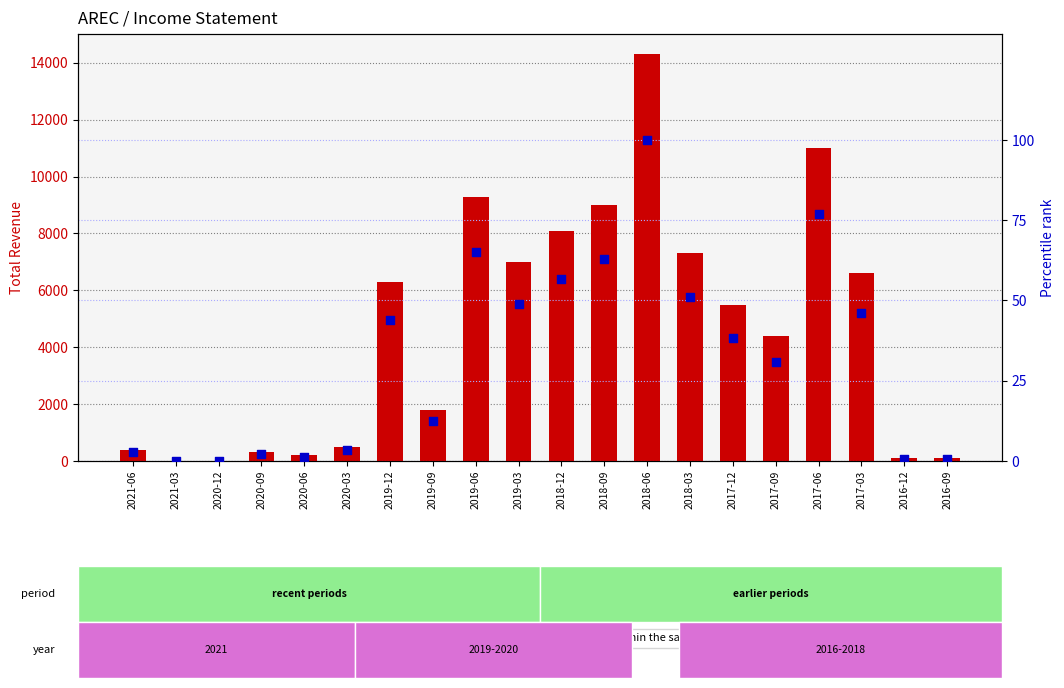

What are all the series names shown in the legend?

Total Revenue, percentile rank within the sample